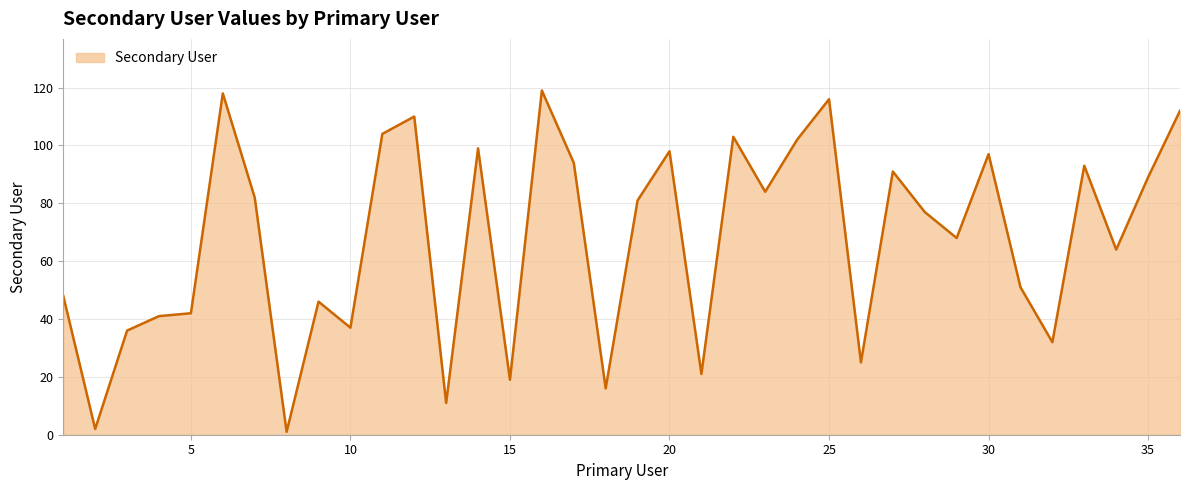

What is the maximum value shown in the chart?

119